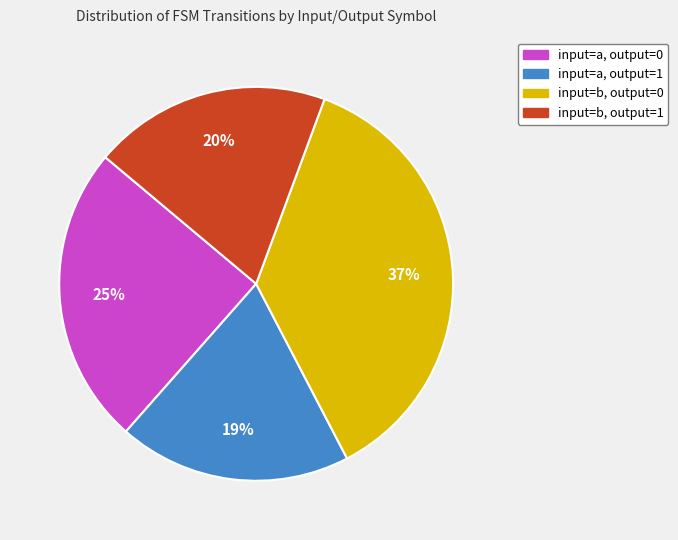

What is the largest slice in the pie chart?

input=b, output=0